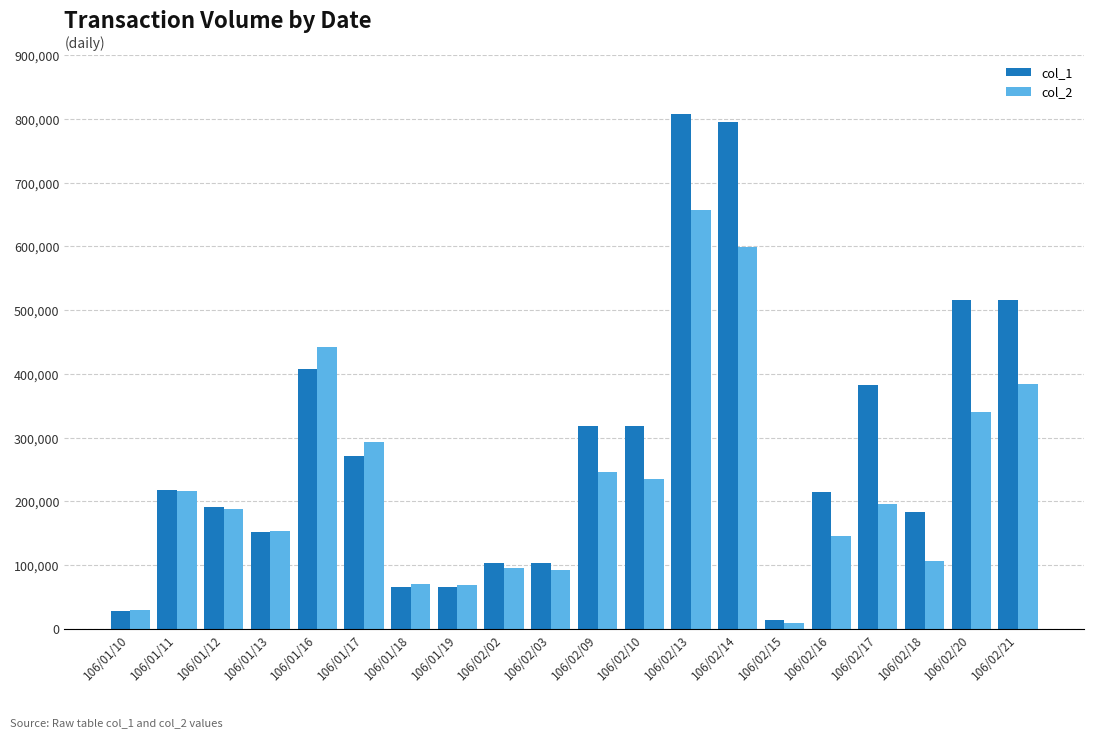

Which series has the widest spread of values?

col_1